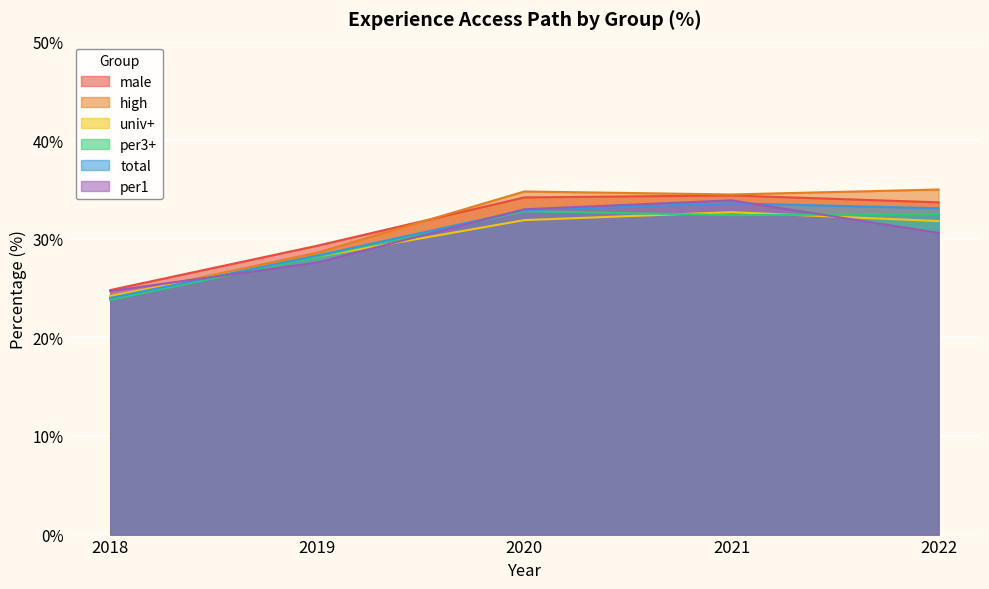

Which series ends up on top after the final intersection of total and per1?

total